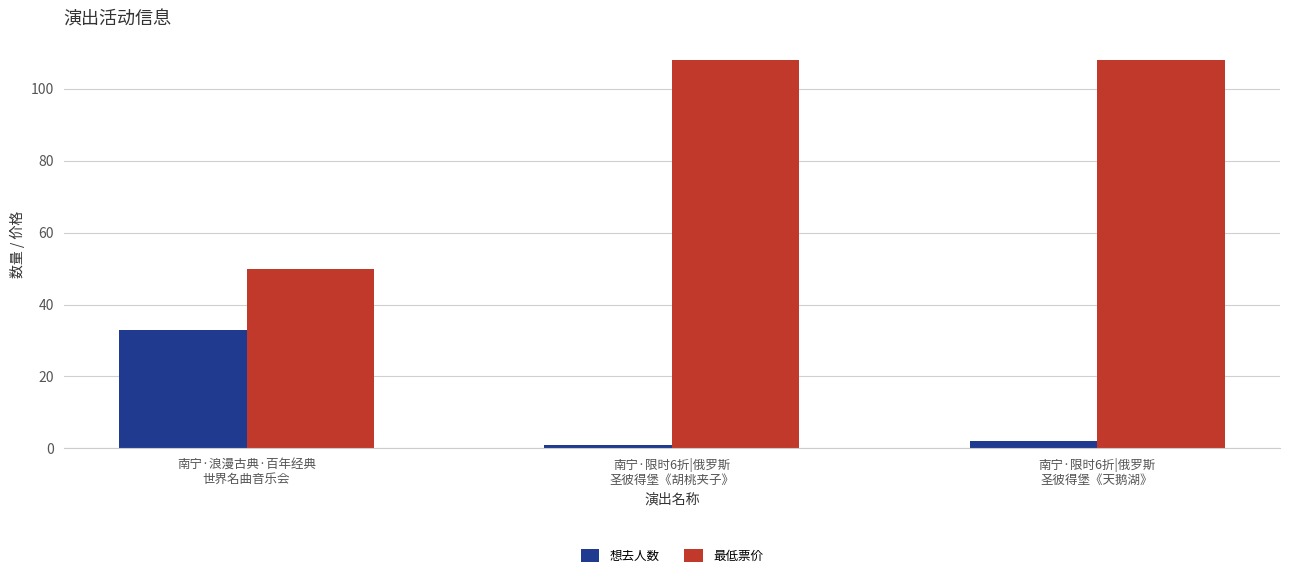

The value of 想去人数 at 南宁·浪漫古典·百年经典
世界名曲音乐会 is 44. True or false?

False